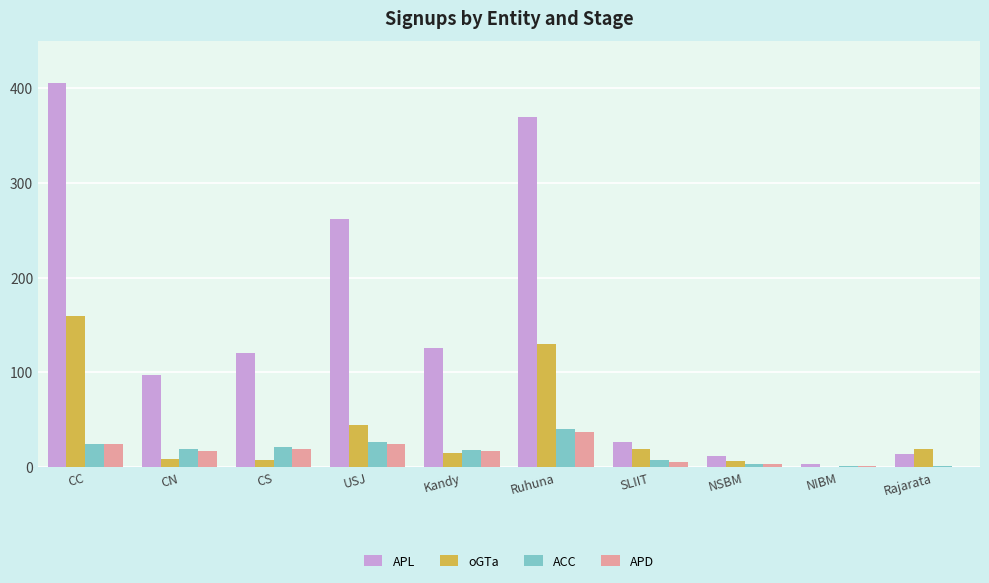

What is the highest value of the APD series?

37